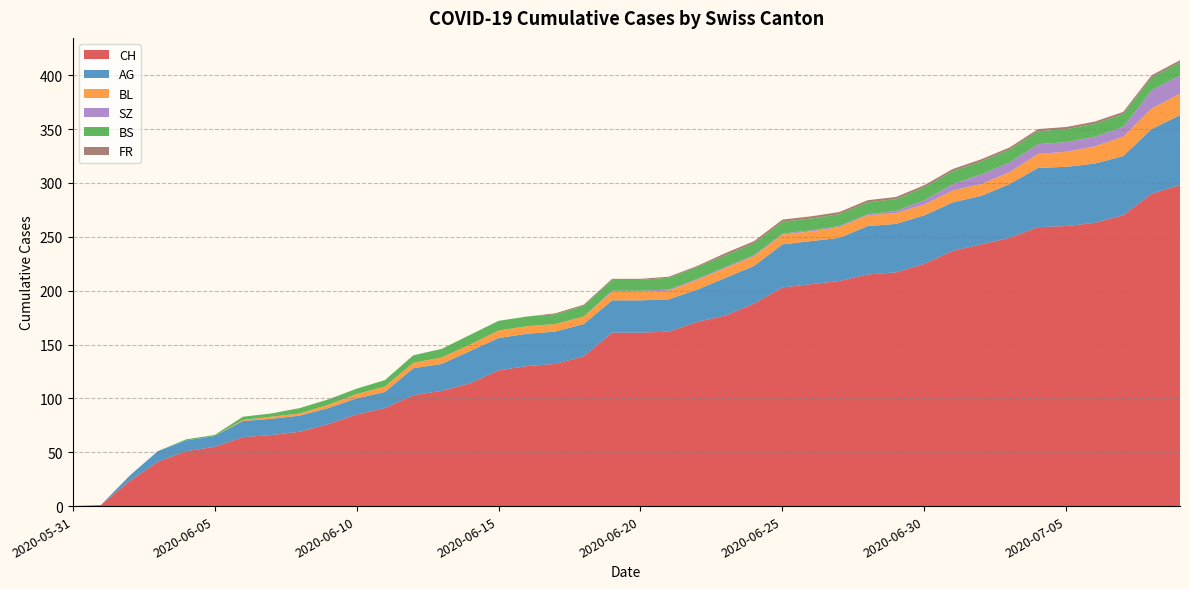

Reading right to left, transcribe all the data shown in this chart.

CH: 298	290	270	263	260	259	249	243	237	225	217	215	209	206	203	188	177	171	162	161	161	139	132	130	126	114	107	103	91	85	76	69	66	64	55	51	41	23	1	0
AG: 65	60	55	55	55	55	50	45	45	45	45	45	40	40	40	35	35	30	30	30	30	30	30	30	30	30	25	25	15	15	15	15	15	15	10	10	10	5	0	0
BL: 20	19	18	16	14	13	11	11	11	10	10	10	10	9	9	9	9	9	8	8	8	7	7	7	7	6	6	5	5	4	3	2	2	1	0	0	0	0	0	0
BS: 12	12	12	12	12	12	12	12	12	12	11	11	11	11	11	11	11	11	11	10	10	10	9	9	9	9	8	7	6	5	5	5	3	3	1	1	0	0	0	0
SZ: 17	17	9	9	9	9	9	9	6	4	2	1	1	1	1	1	1	1	1	1	1	0	0	0	0	0	0	0	0	0	0	0	0	0	0	0	0	0	0	0
FR: 2	2	2	2	2	2	2	2	2	2	2	2	2	2	2	2	2	1	1	1	1	1	1	0	0	0	0	0	0	0	0	0	0	0	0	0	0	0	0	0